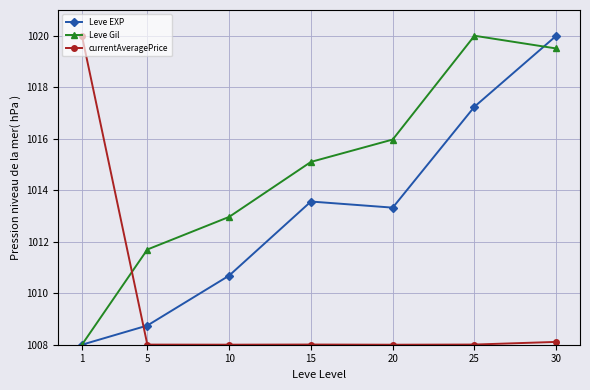

What is the spread (max minus min) of values at 20?

8.0